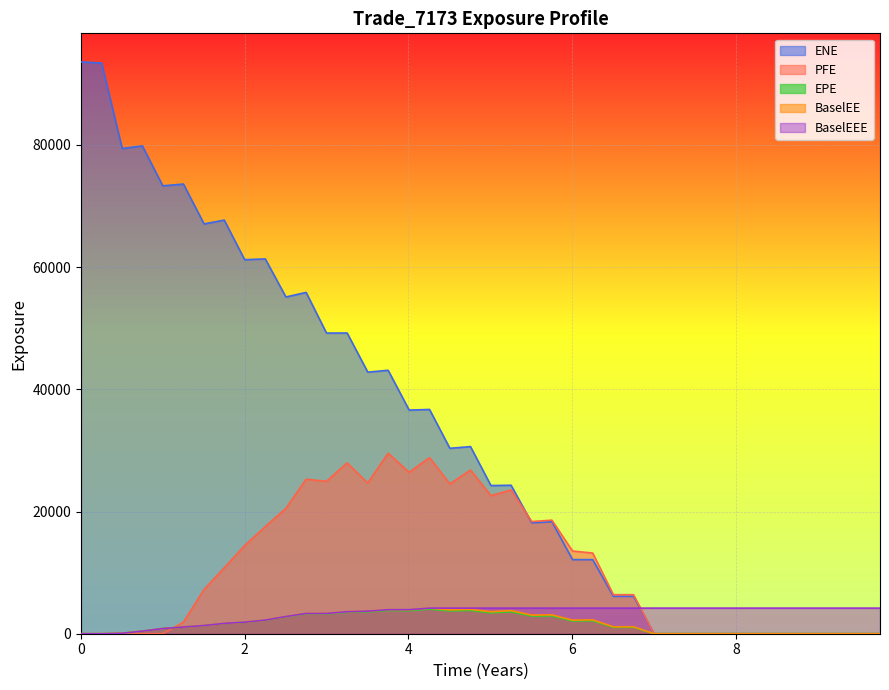

What is the maximum value shown in the chart?

93584.8